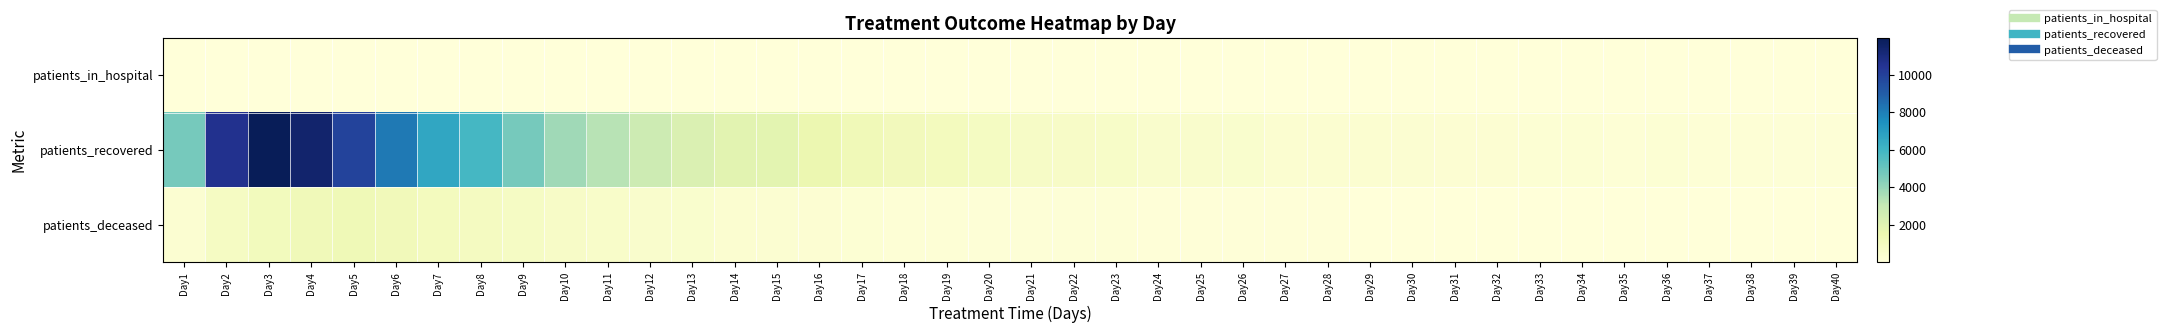

Rank the series at Day33 from lowest to highest value.

patients_in_hospital, patients_deceased, patients_recovered